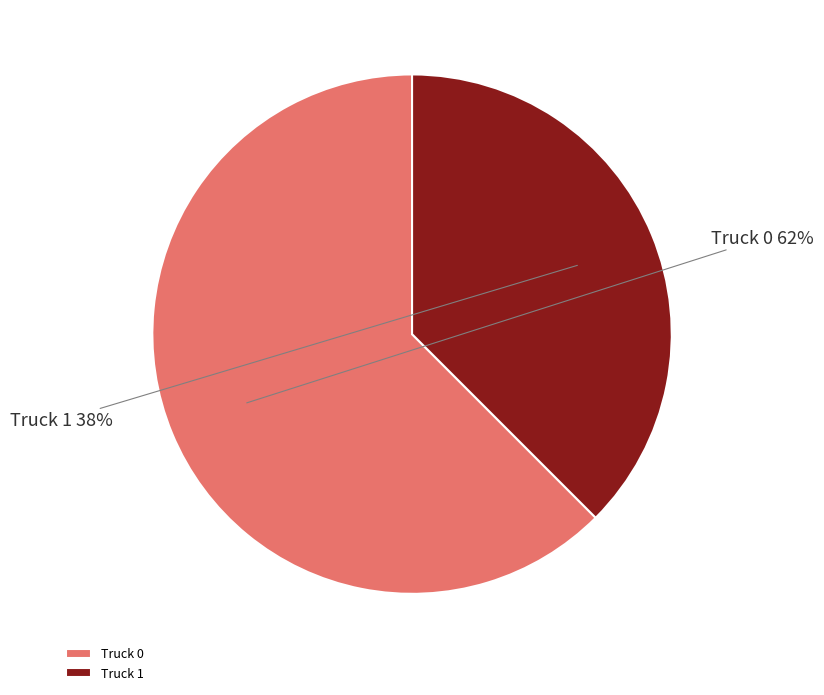

Rank the categories by value from lowest to highest.

Truck 1, Truck 0